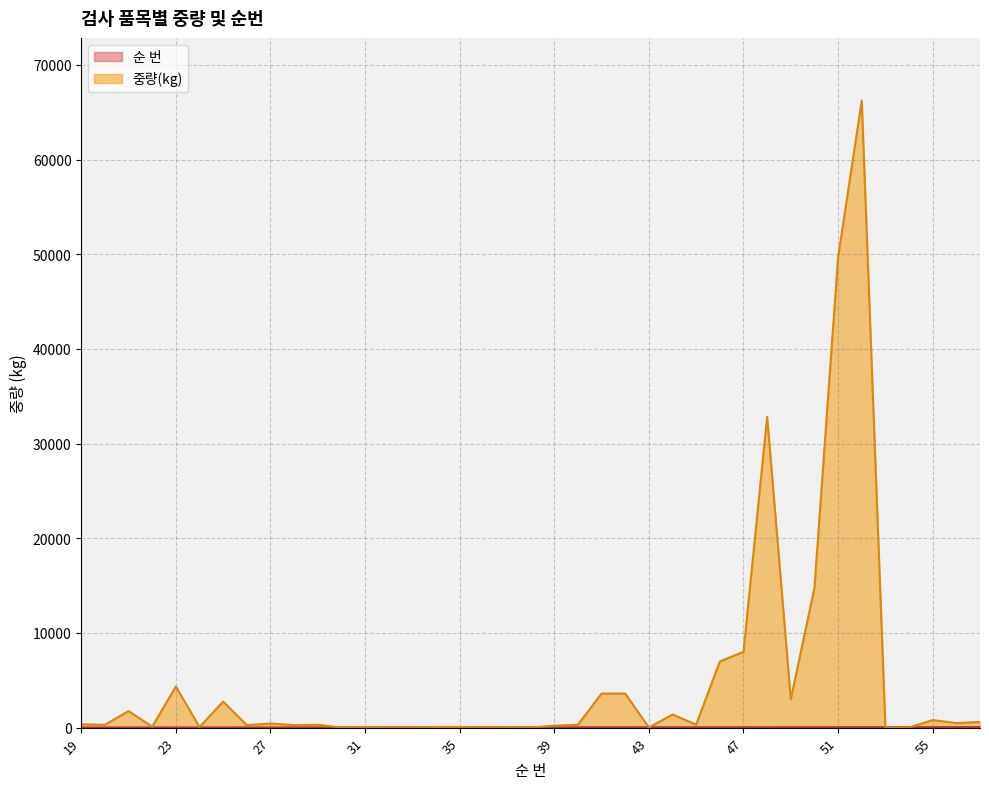

Which label corresponds to the largest value in the chart?

52